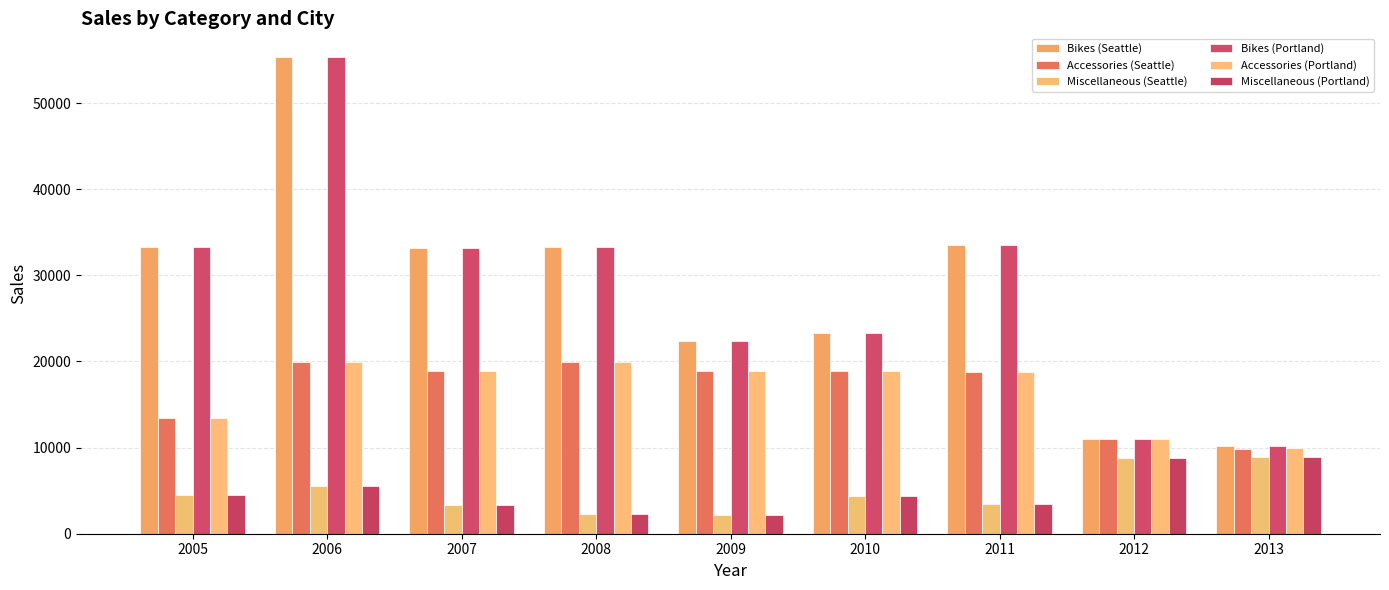

What are all the series names shown in the legend?

Bikes (Seattle), Accessories (Seattle), Miscellaneous (Seattle), Bikes (Portland), Accessories (Portland), Miscellaneous (Portland)